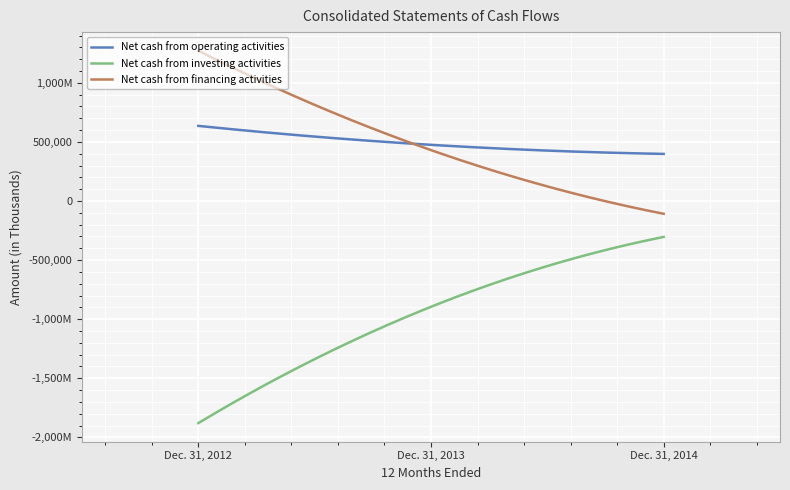

What is the value of the Net cash from operating activities point at the 2nd from the left?

475281